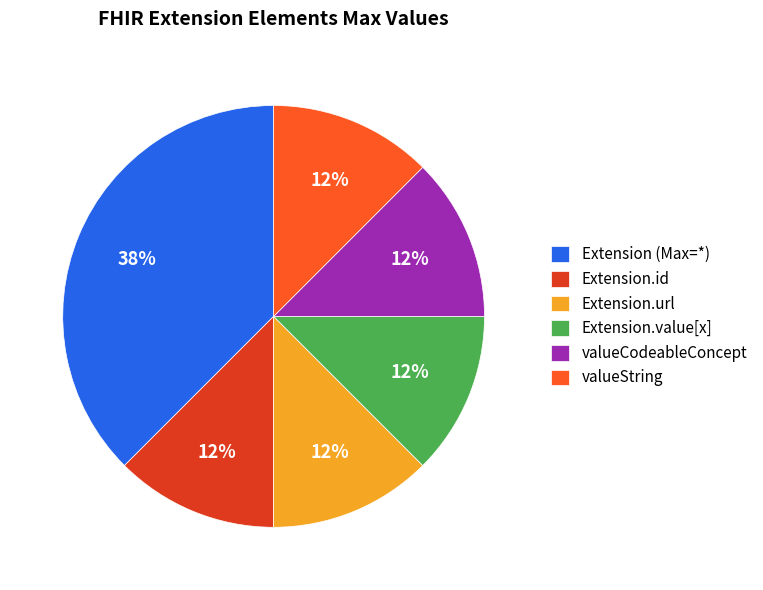

Is there a majority slice in this chart?

No